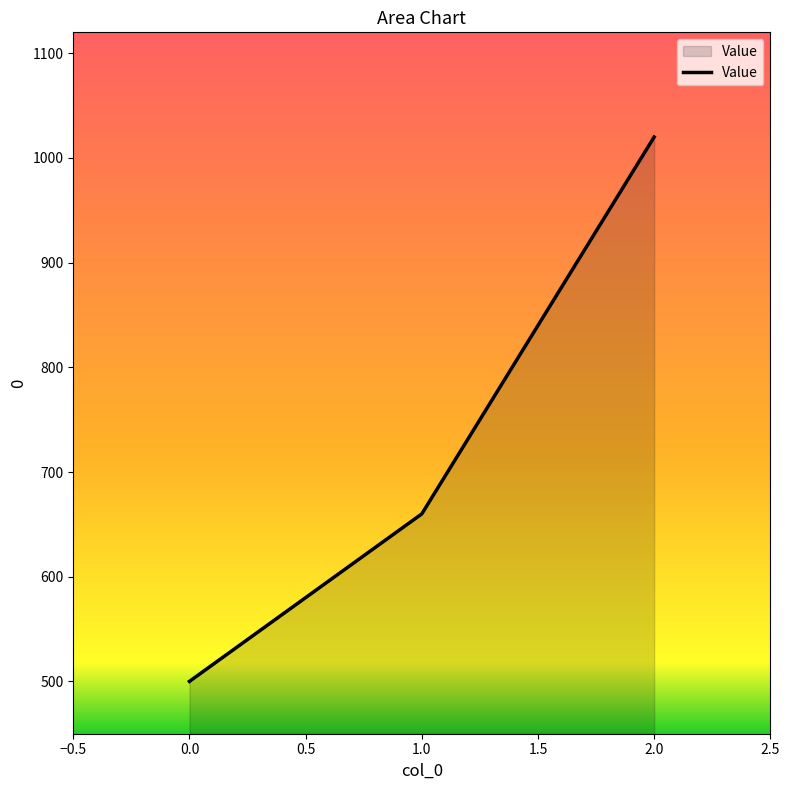

List the labels in order of value, largest first.

2.0, 1.0, 0.0